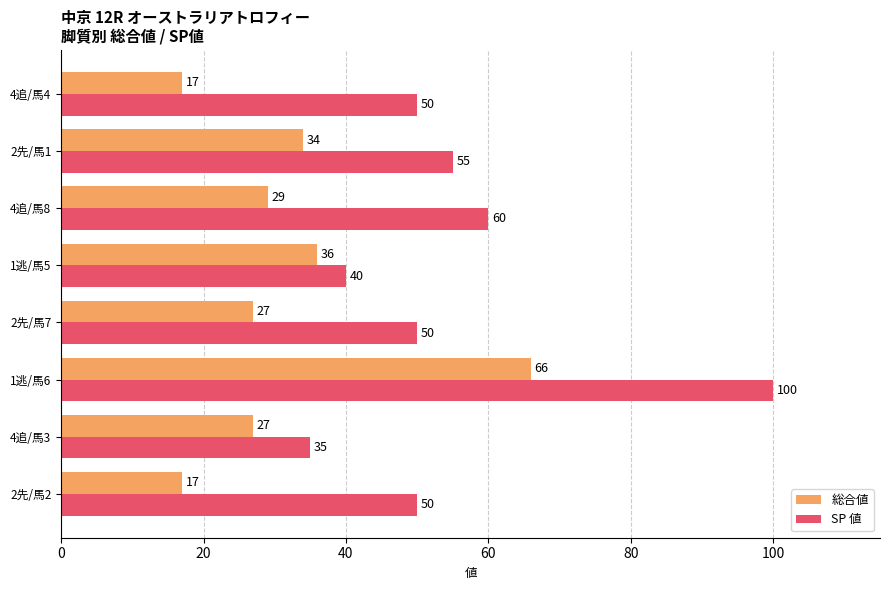

Which series has the widest spread of values?

SP 値